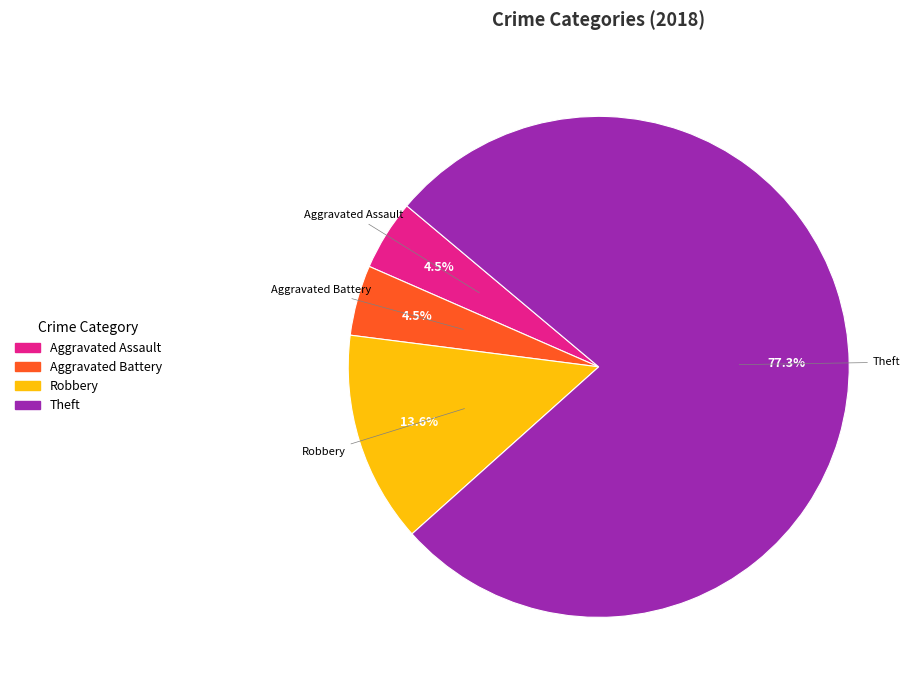

What is the largest slice in the pie chart?

Theft